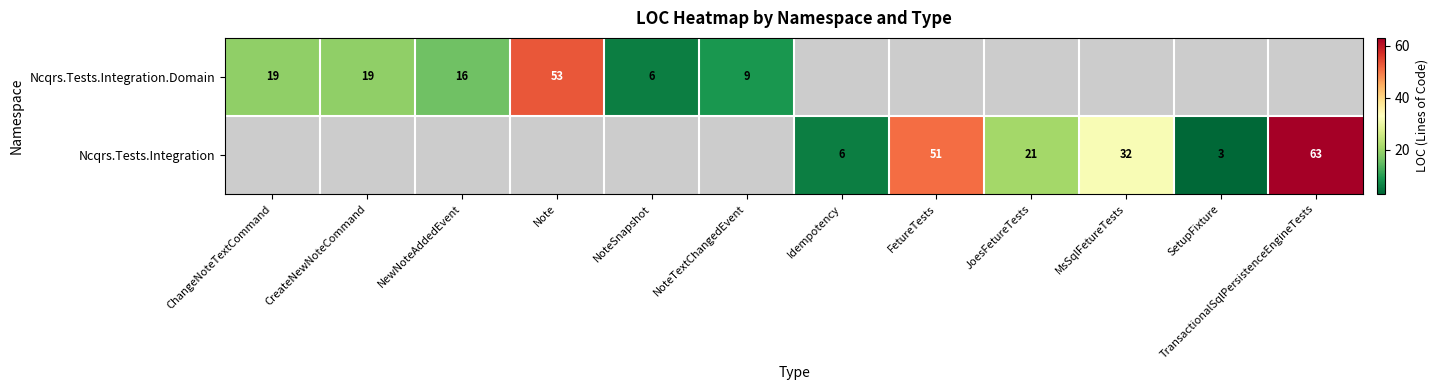

Is it true that Ncqrs.Tests.Integration equals 17 at FetureTests?

False